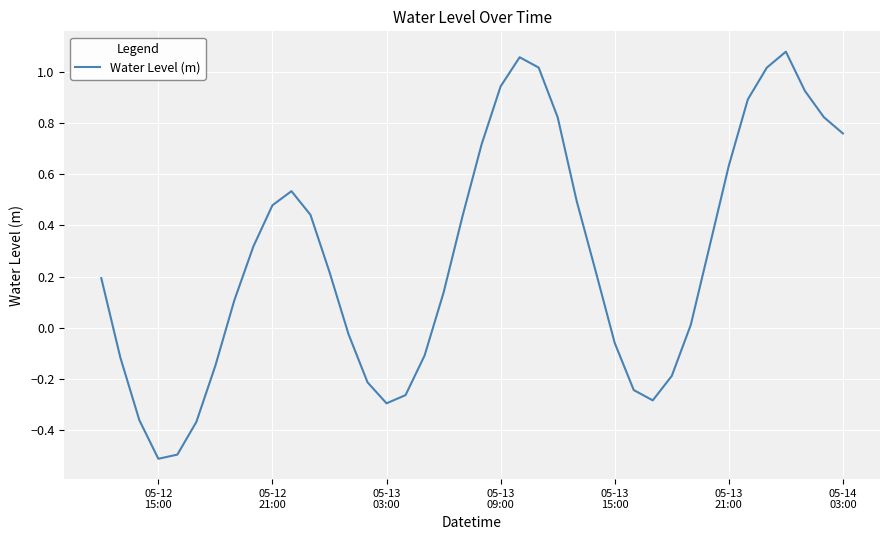

What is the minimum value shown in the chart?

-0.5